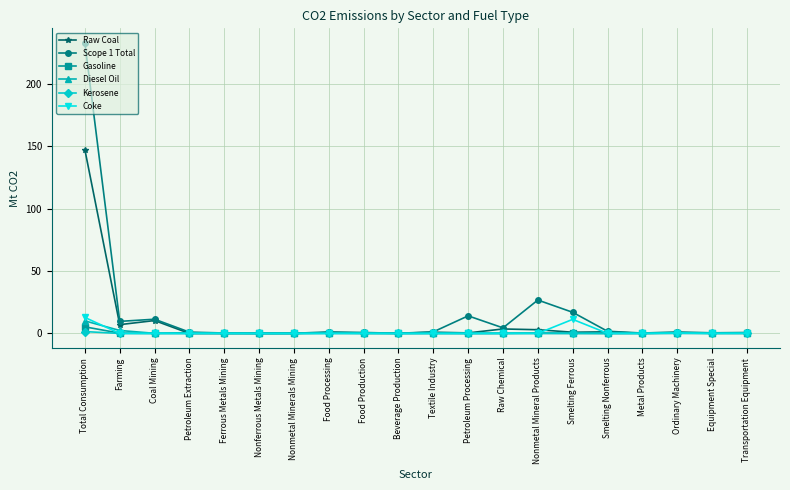

What is the value of the Gasoline point at the 2nd from the left?

0.2